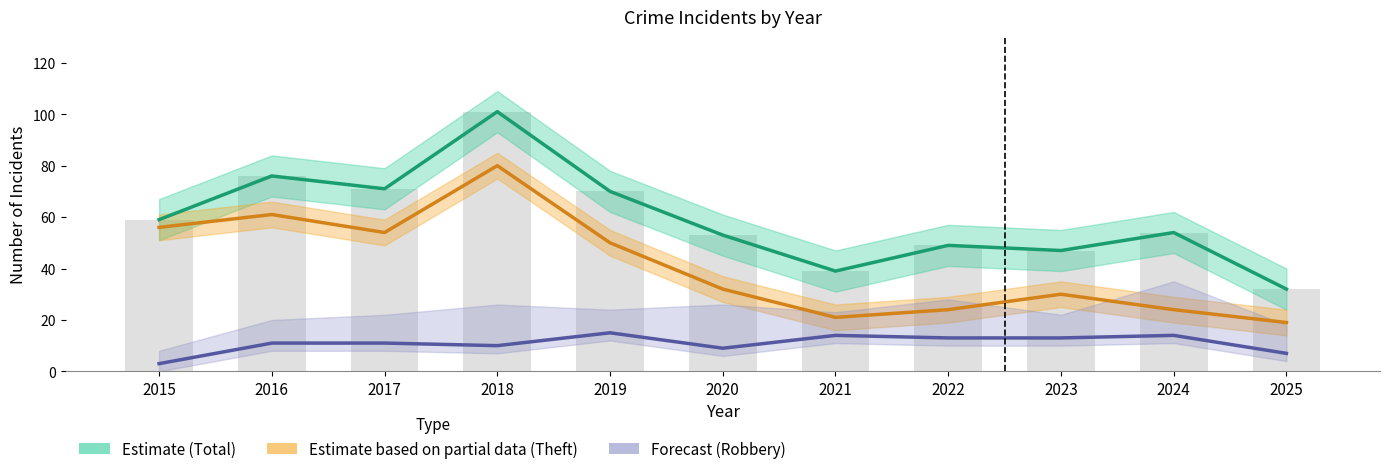

What is the sum of the Estimate based on partial data (Theft) values at 2023 and 2020?

62